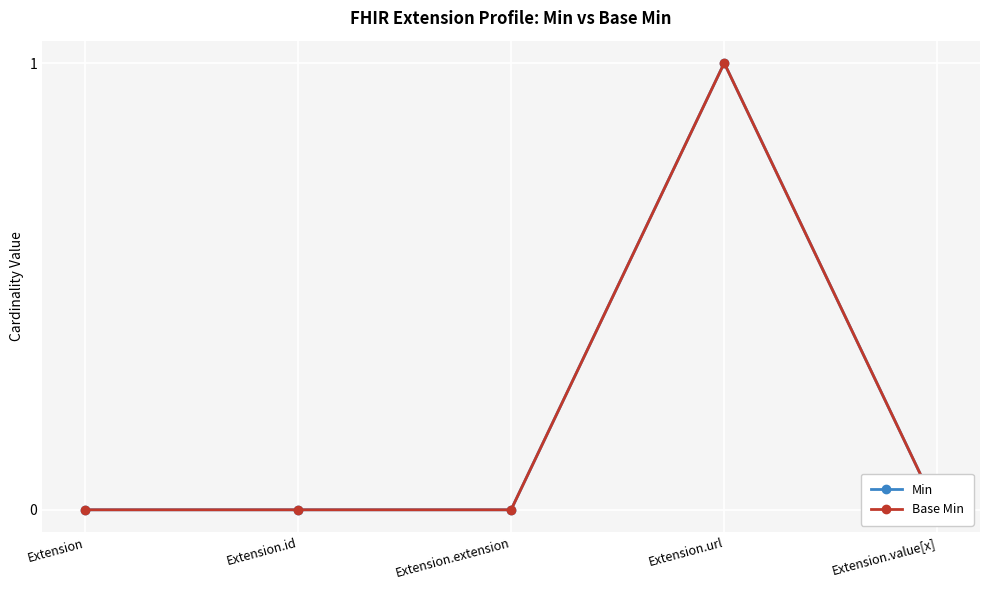

What are all the series names shown in the legend?

Min, Base Min